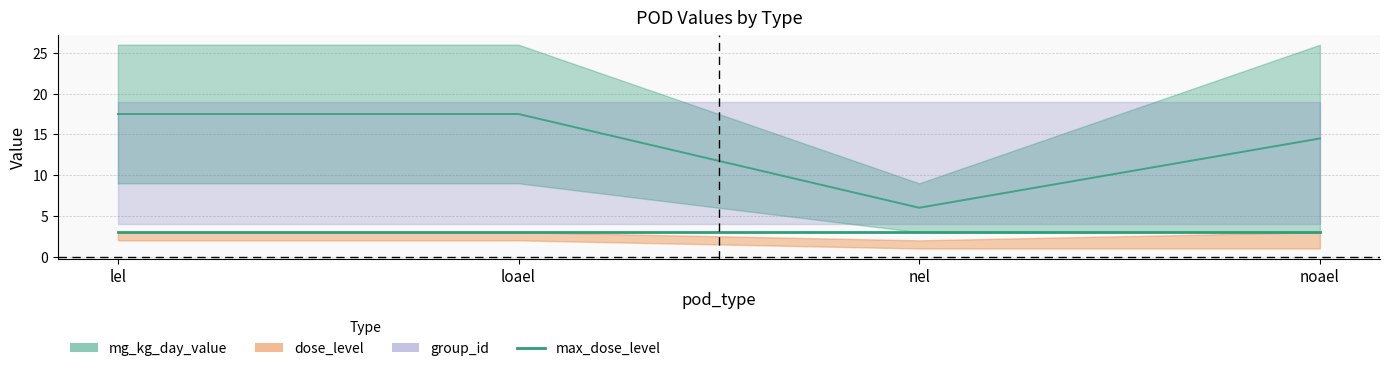

Reading left to right, what are all the values shown in this chart?

mg_kg_day_value: 9	26	9	26	3	9	3	26
dose_level: 2	3	2	3	1	2	1	3
max_dose_level: 3	3	3	3	3	3	3	3
group_id: 19	4	19	4	19	4	19	4